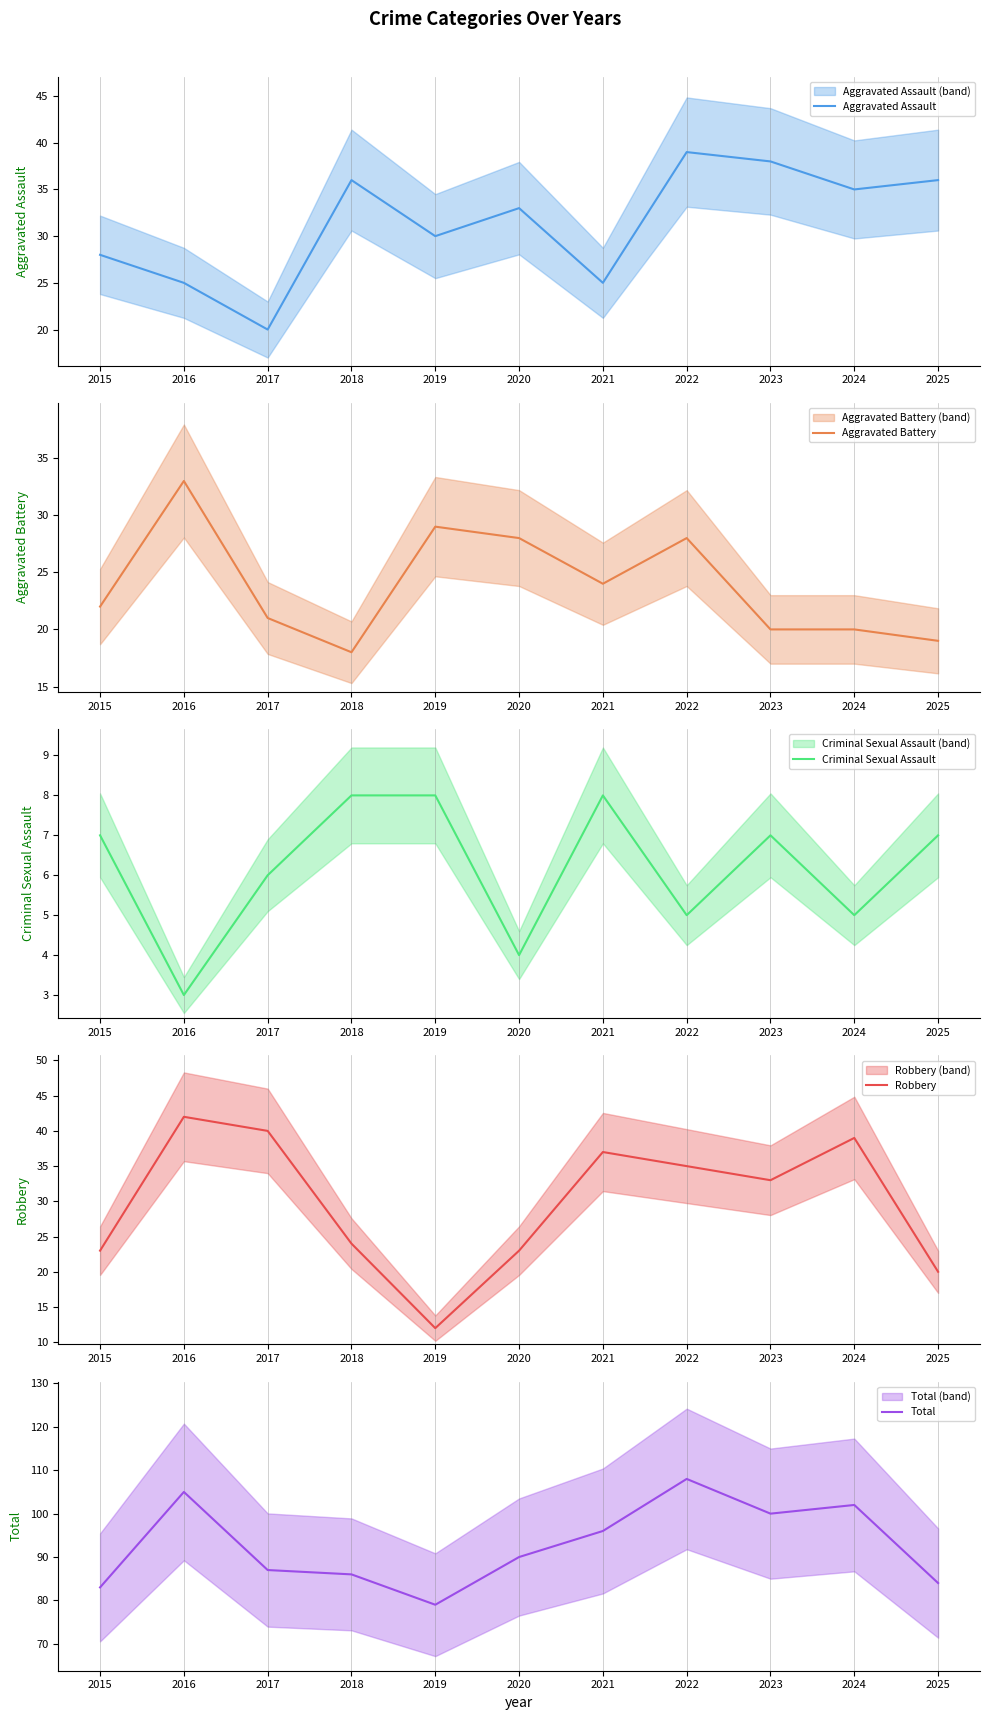

Reading left to right, transcribe all the data shown in this chart.

Aggravated Assault: 2015=28	2016=25	2017=20	2018=36	2019=30	2020=33	2021=25	2022=39	2023=38	2024=35	2025=36
Aggravated Battery: 2015=22	2016=33	2017=21	2018=18	2019=29	2020=28	2021=24	2022=28	2023=20	2024=20	2025=19
Criminal Sexual Assault: 2015=7	2016=3	2017=6	2018=8	2019=8	2020=4	2021=8	2022=5	2023=7	2024=5	2025=7
Robbery: 2015=23	2016=42	2017=40	2018=24	2019=12	2020=23	2021=37	2022=35	2023=33	2024=39	2025=20
Total: 2015=83	2016=105	2017=87	2018=86	2019=79	2020=90	2021=96	2022=108	2023=100	2024=102	2025=84